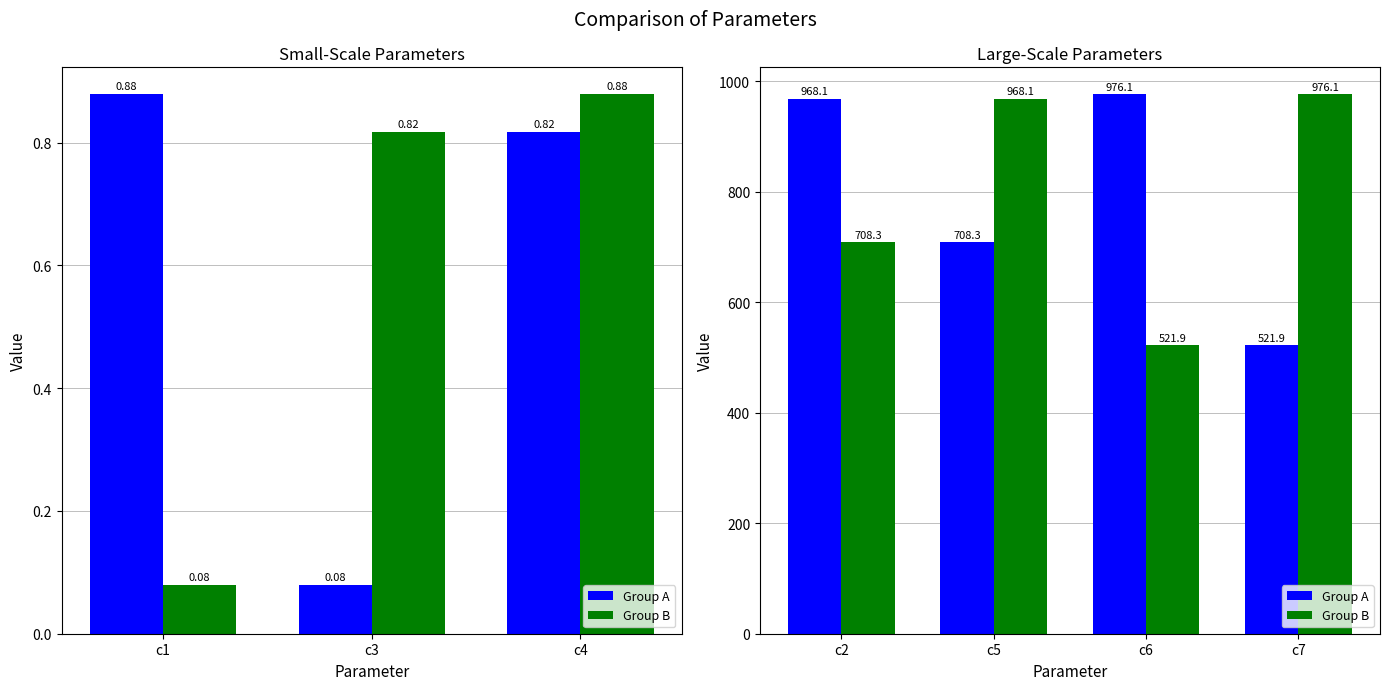

What are all the series names shown in the legend?

Group A, Group B